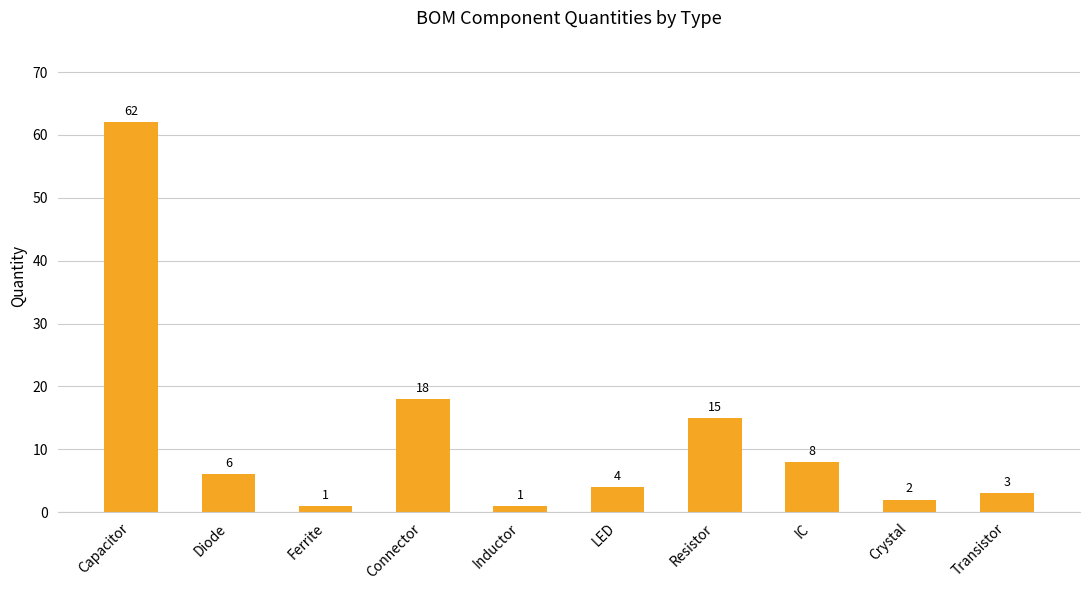

What is the value of the 3rd bar from the left?

1